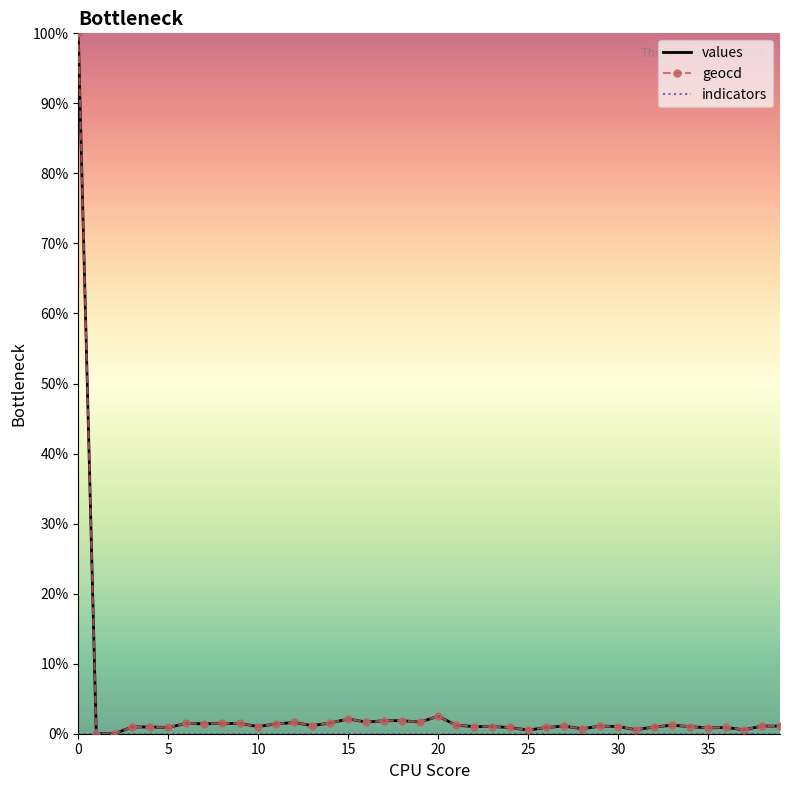

What is the maximum value shown in the chart?

100.0